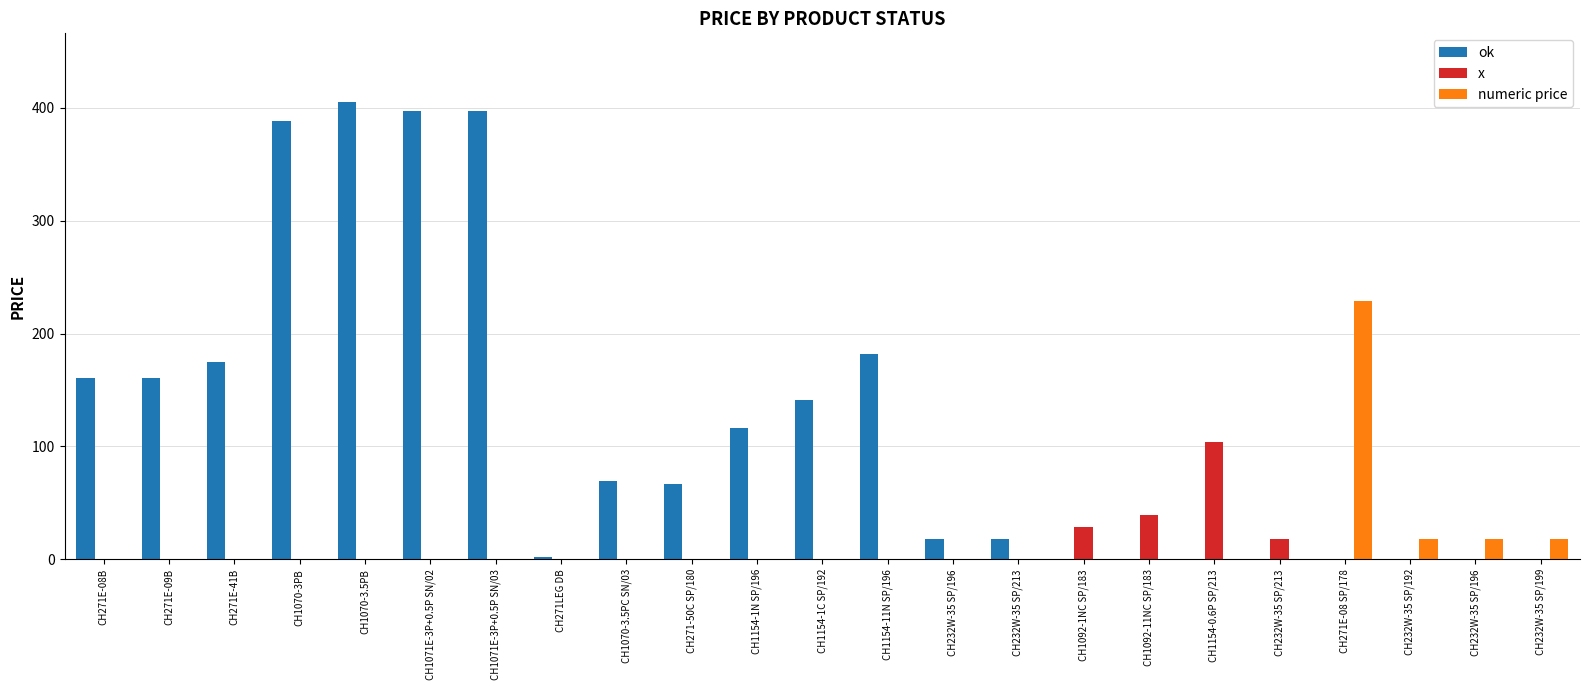

Which series has the widest spread of values?

ok